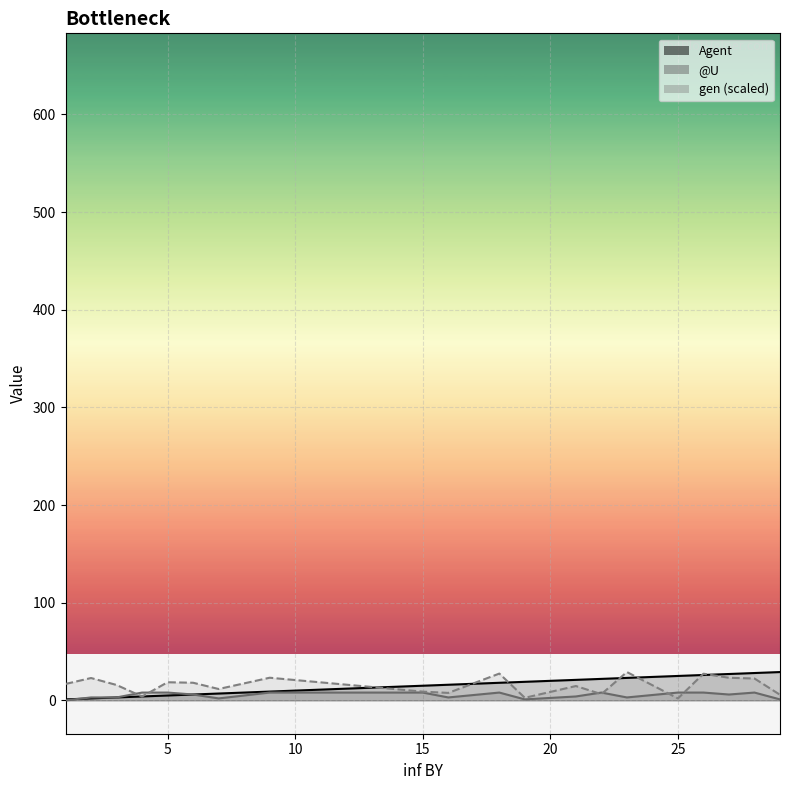

Where is the first local maximum for @U?

18